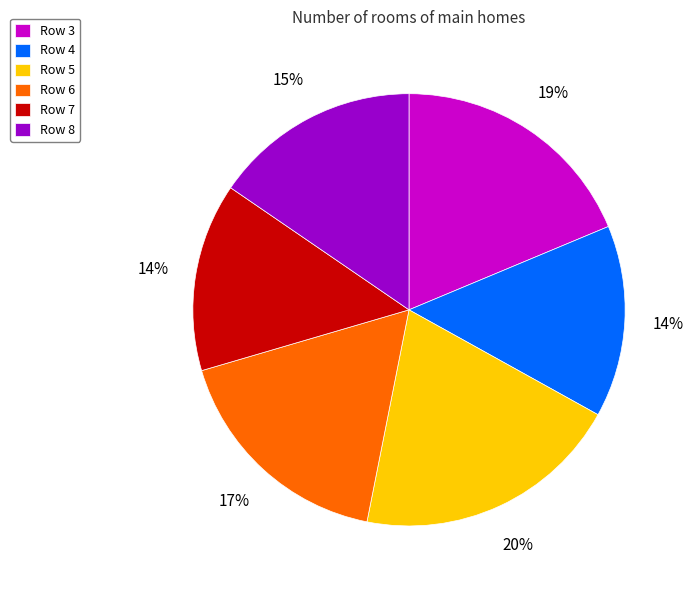

True or false: Row 6 accounts for 17% of the total.

True